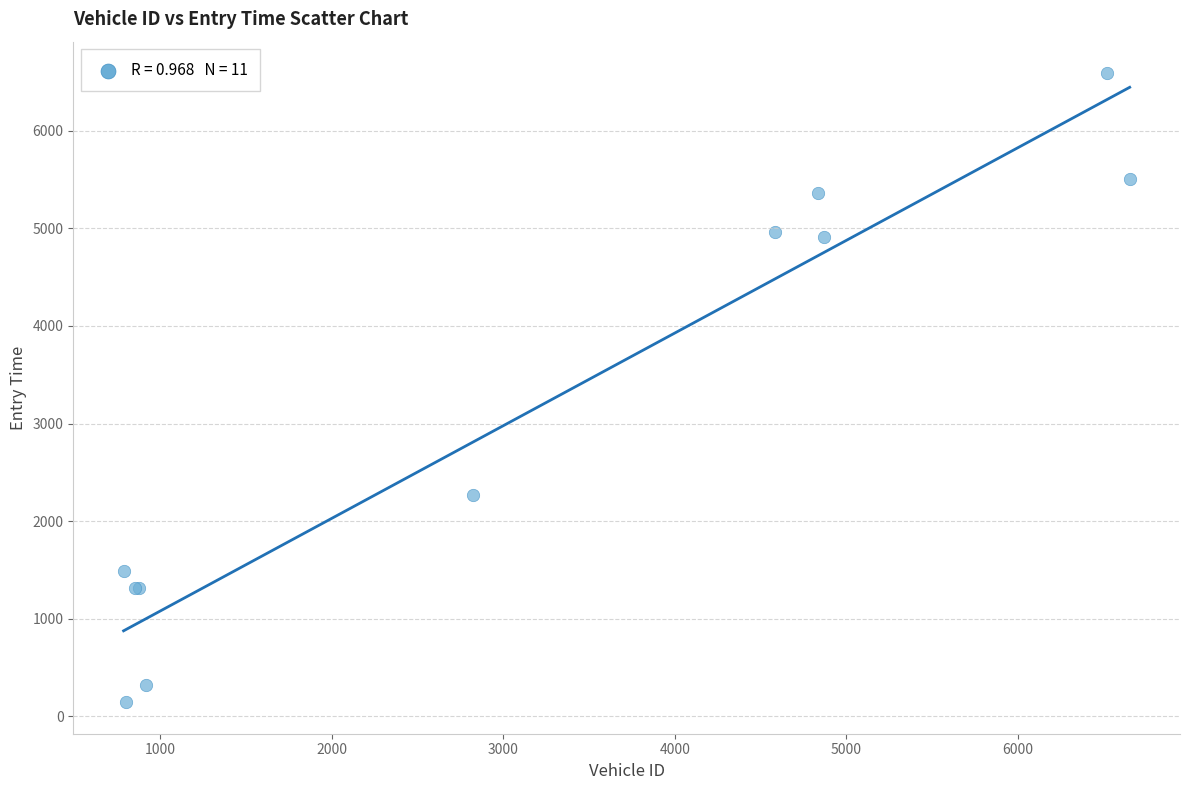

What Y value in the scatter plot is closest to 3367?

2272.0